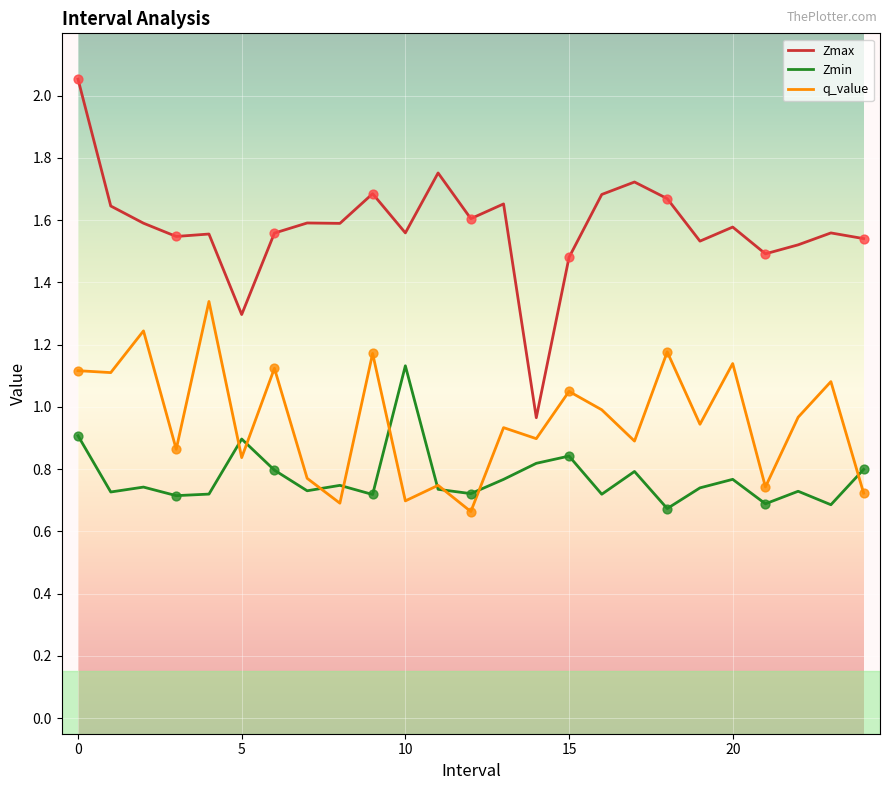

What are all the series names shown in the legend?

Zmax, Zmin, q_value